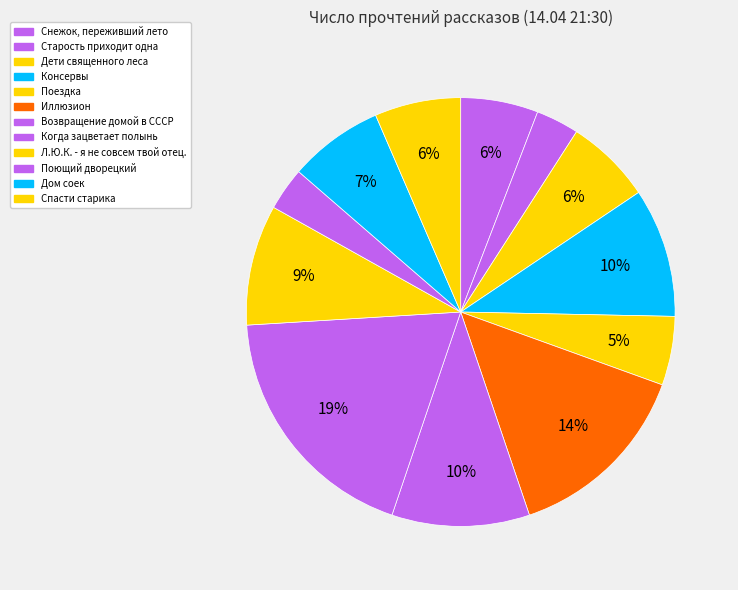

What percentage is the Дом соек slice, to the nearest percent?

7%